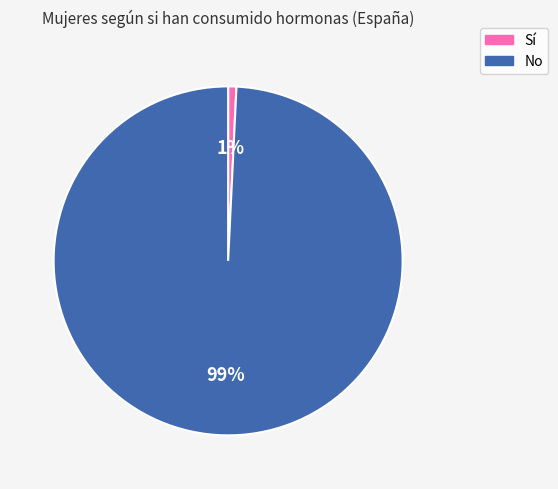

Which has a higher value, Sí or No?

No